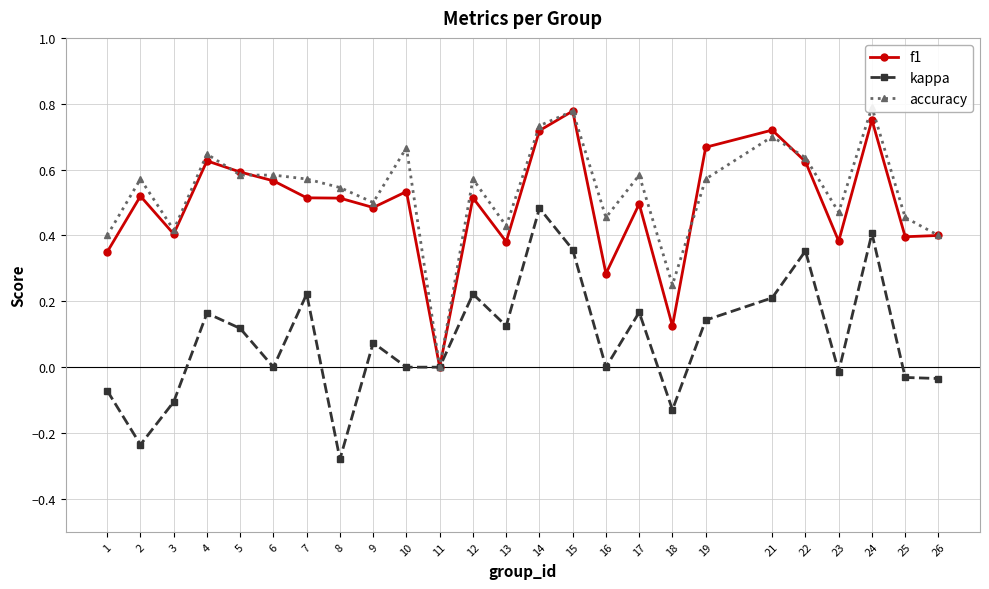

In f1, how many points are higher than both neighbors (excluding endpoints)?

8